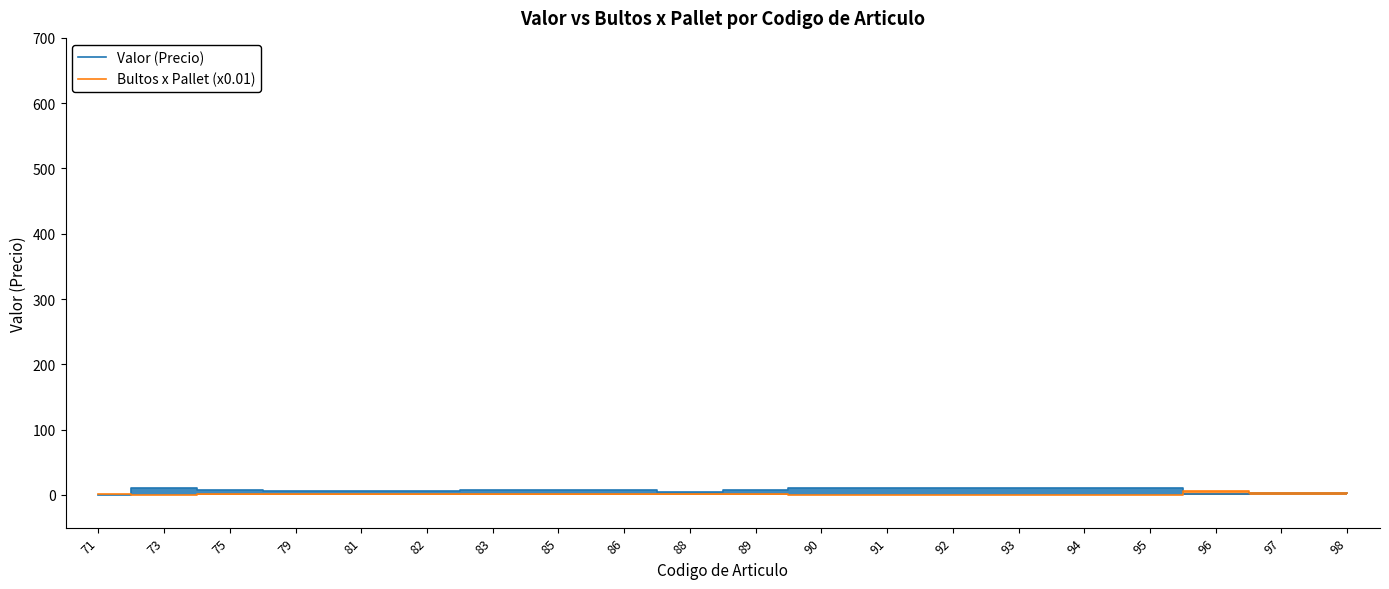

What is the total value across all series at 85?

7.8